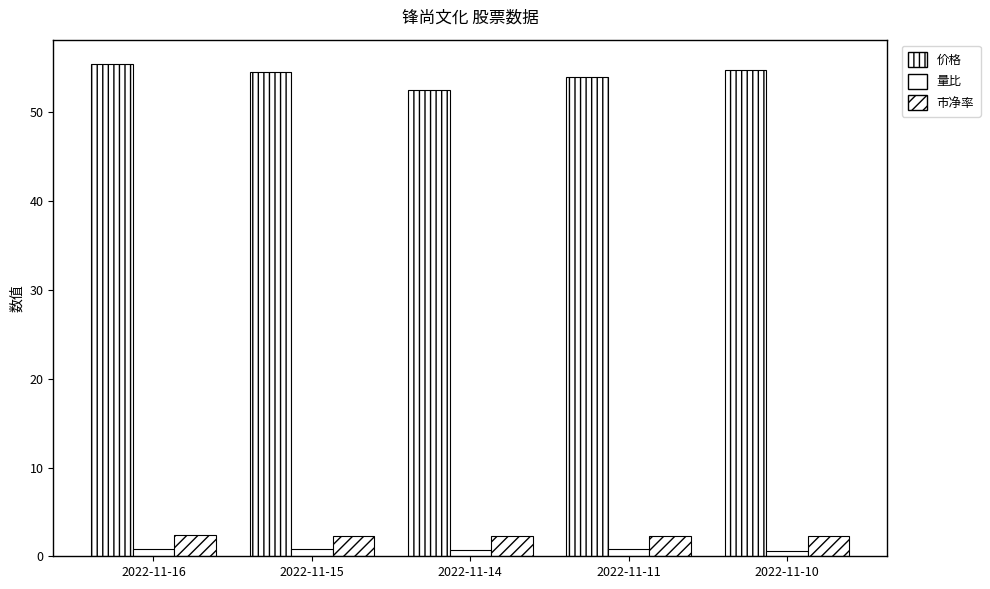

How many groups of bars are there?

5